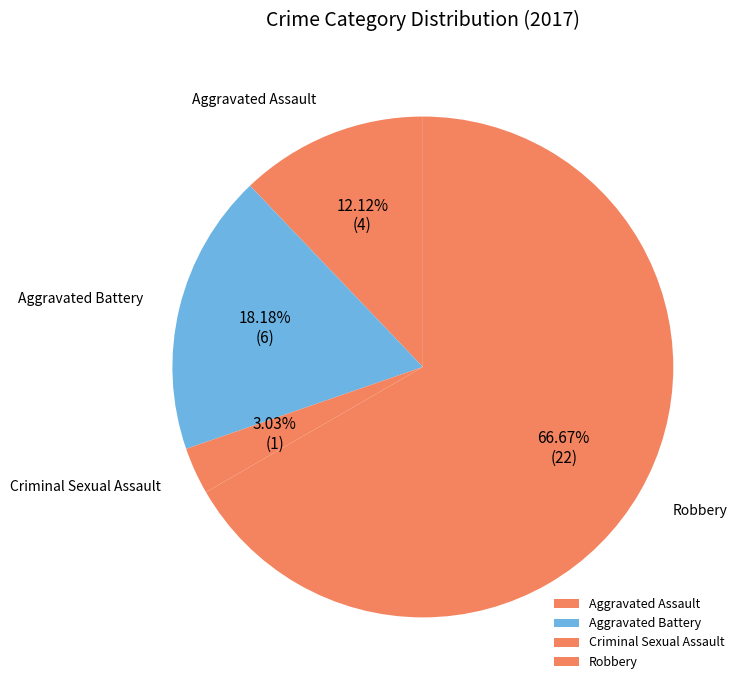

To the nearest percent, what is the average slice percentage?

25%